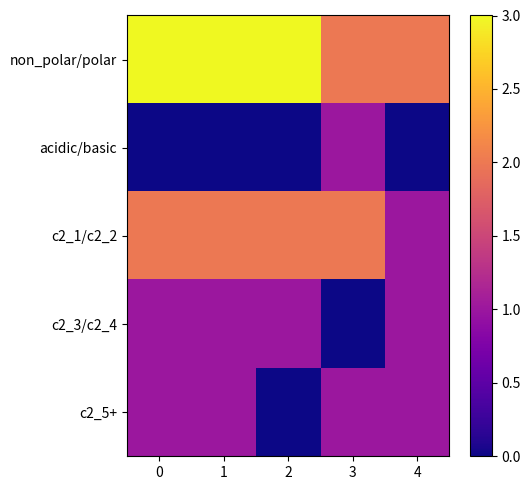

What is the total value across all series at 1?

7